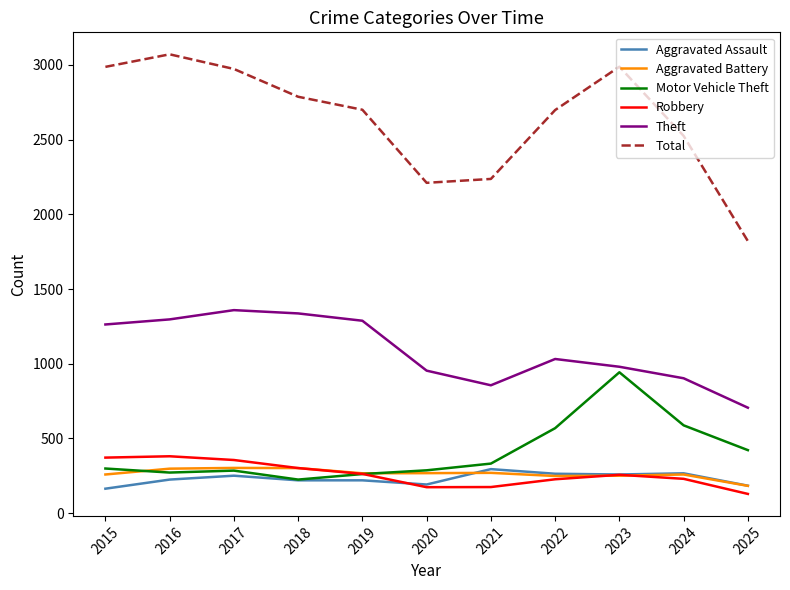

True or false: Theft and Robbery intersect in this chart.

False